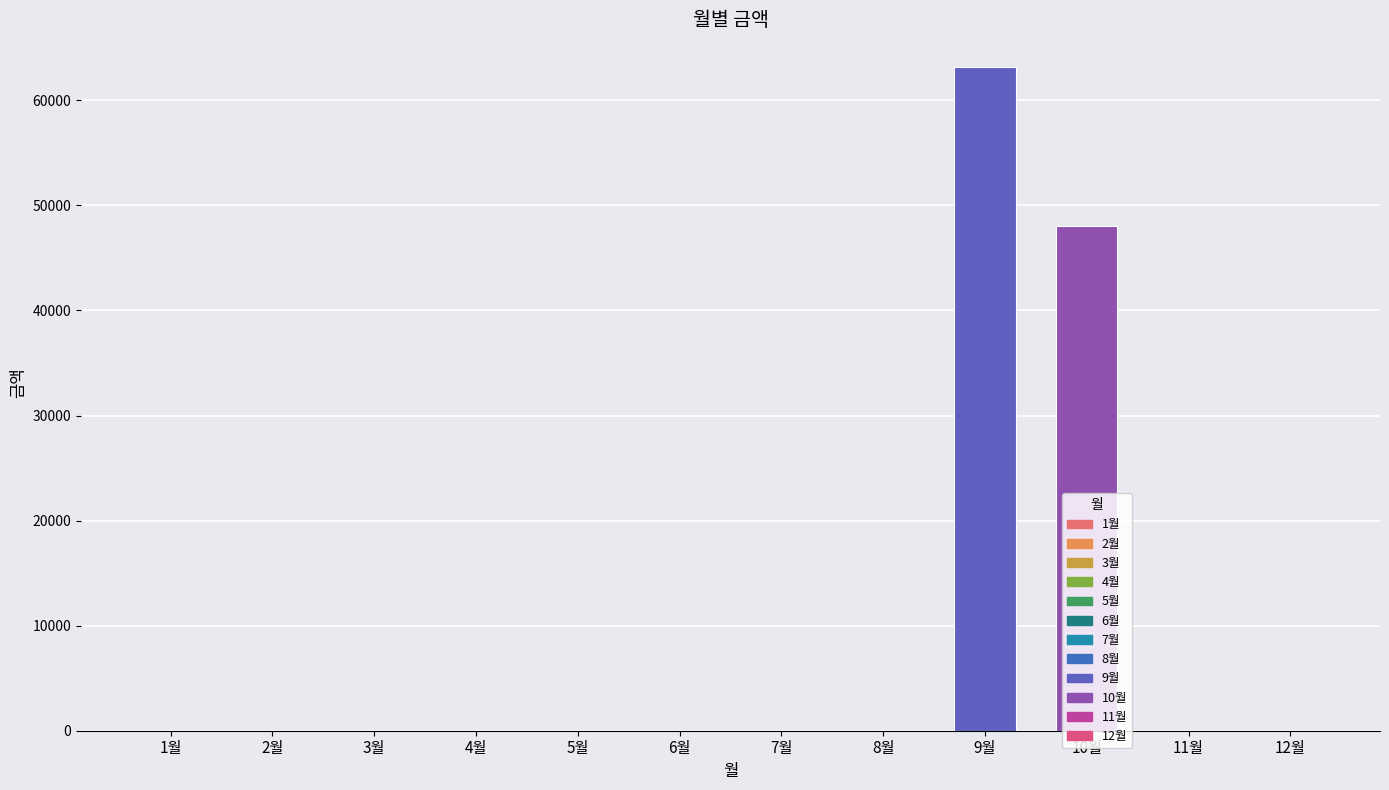

What is the greatest value displayed?

63120